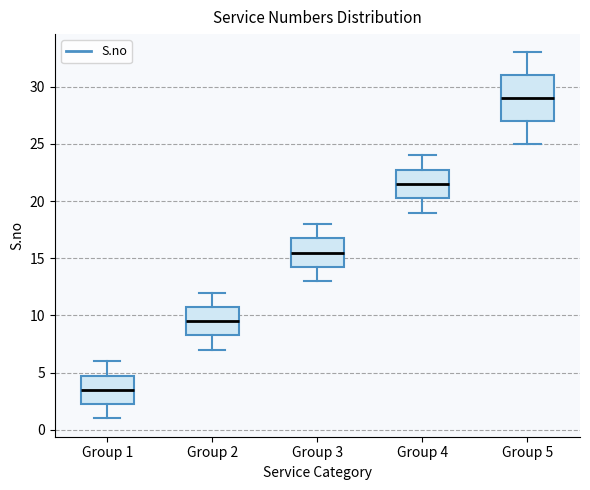

Reading left to right, read every box against the y-axis: the position of its median line, the range the box covers, and the ends of its whiskers. The values are not printed on the chart, so give them approximately, as read against the axis.

Group 1: median 3.5, box 2.5 to 5.0, whiskers 1.0 to 6.0
Group 2: median 9.5, box 8.5 to 11.0, whiskers 7.0 to 12.0
Group 3: median 15.5, box 14.5 to 17.0, whiskers 13.0 to 18.0
Group 4: median 21.5, box 20.5 to 23.0, whiskers 19.0 to 24.0
Group 5: median 29.0, box 27.0 to 31.0, whiskers 25.0 to 33.0